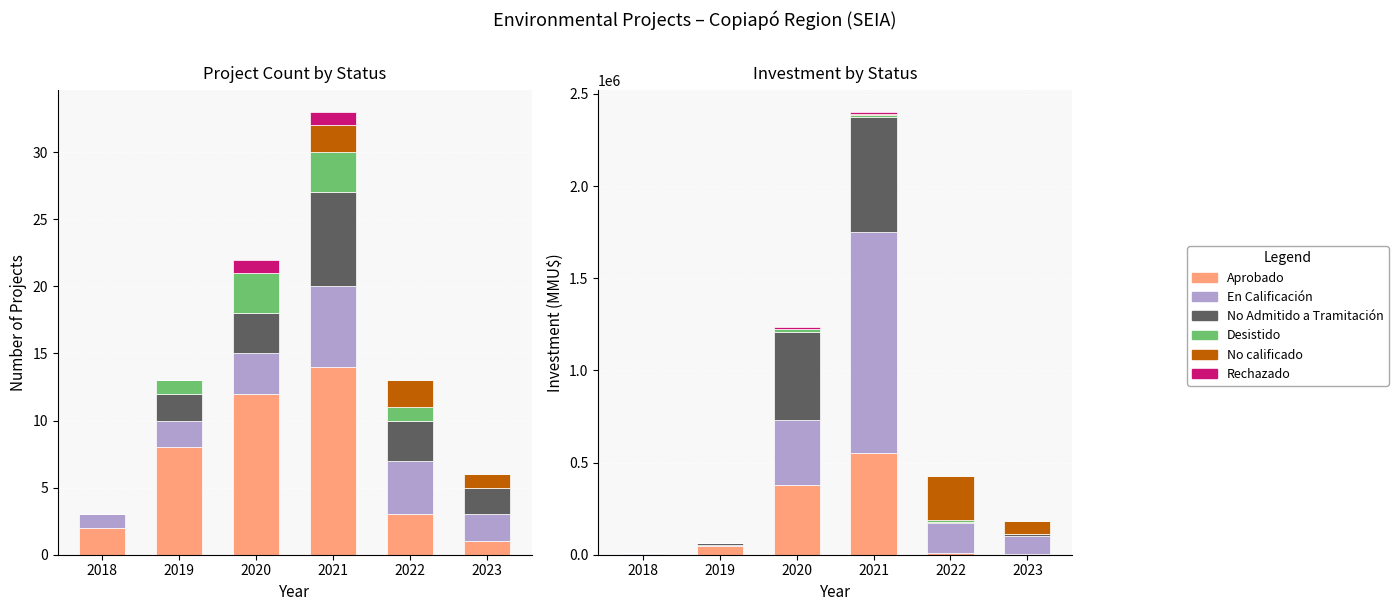

True or false: En Calificación has a value of 1200000 at 2021.

True